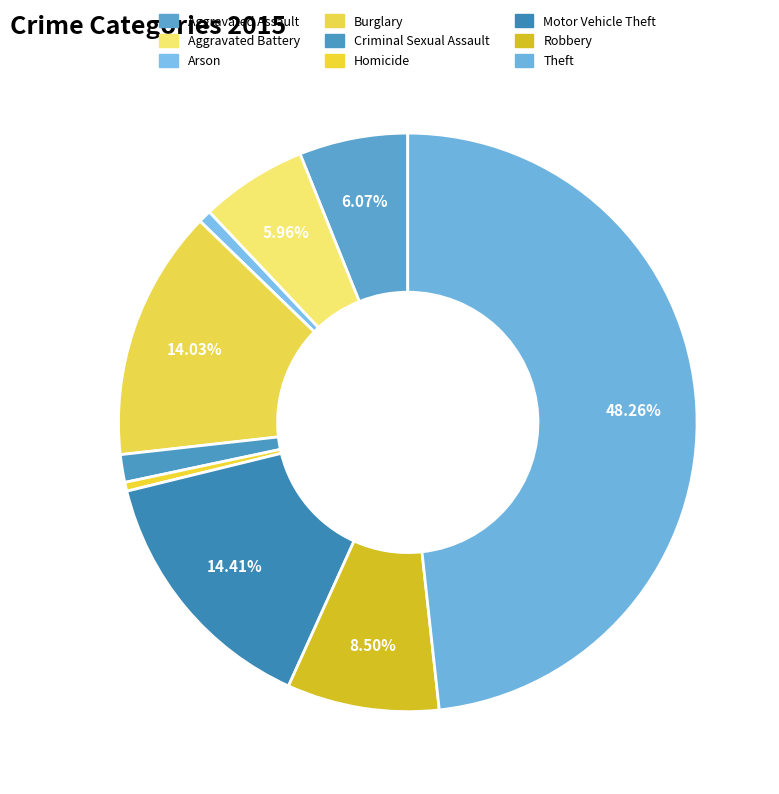

How many slices are in this pie chart?

9